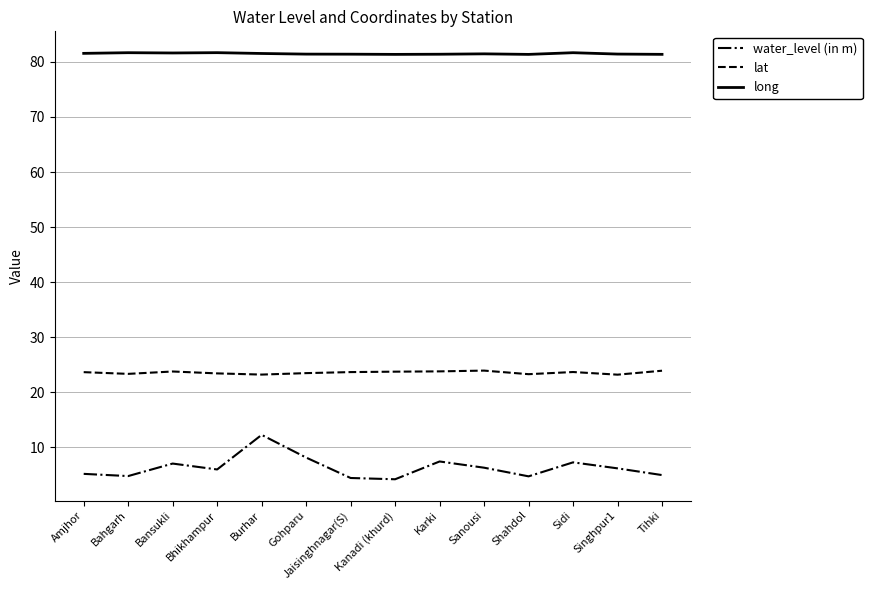

How many lines are shown in the chart?

3